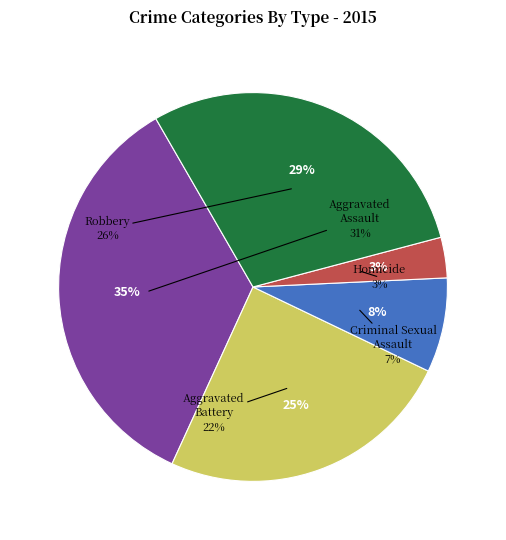

How many segments does this pie chart have?

5